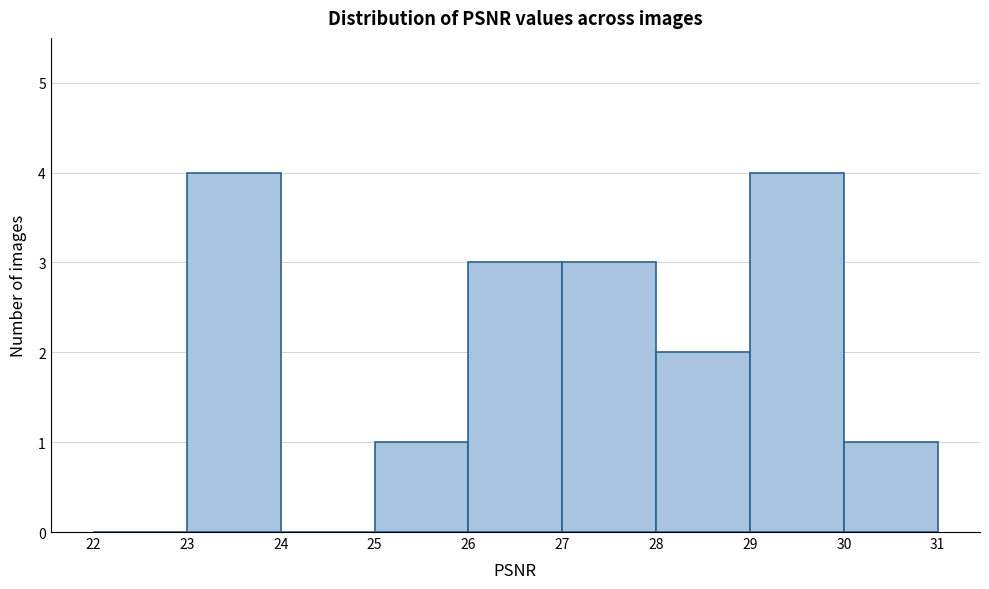

How tall is the bar that spans 23 to 24 on the x-axis? The values are not printed on the chart, so give them approximately, as read against the axis.

4